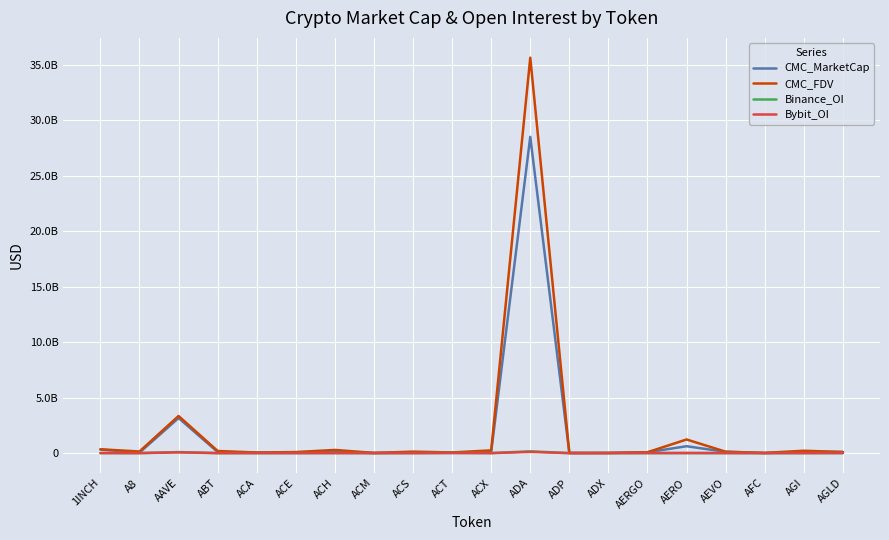

Rank the categories by Bybit_OI value from lowest to highest.

ABT, ACA, ACM, ACS, ADP, ADX, AFC, ACX, ACE, A8, ACH, AEVO, 1INCH, AGI, AGLD, AERGO, AERO, ACT, AAVE, ADA